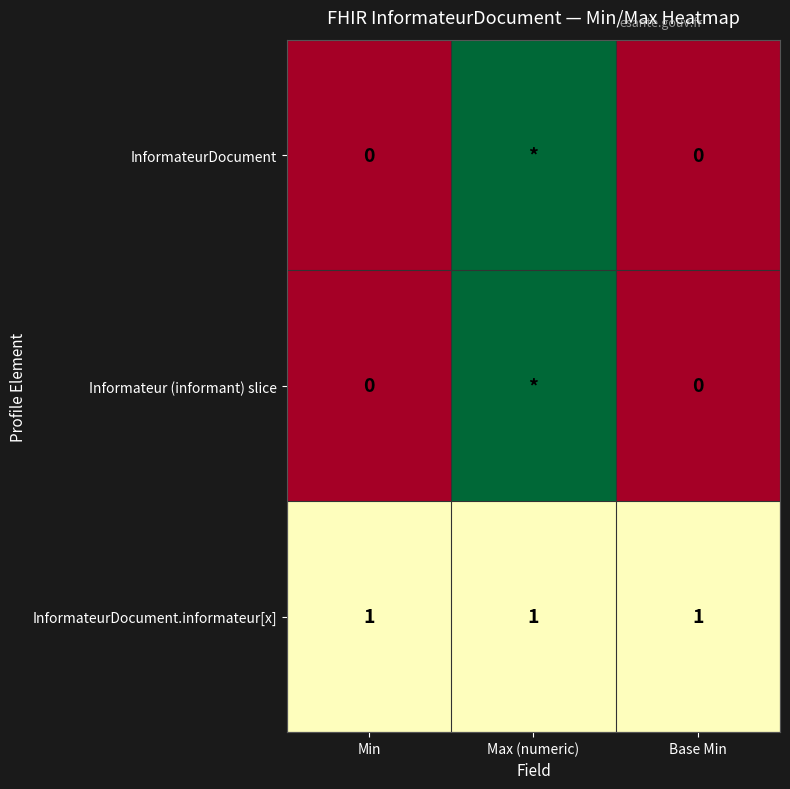

The InformateurDocument.informateur[x] series shows 1 at Min. True or false?

True